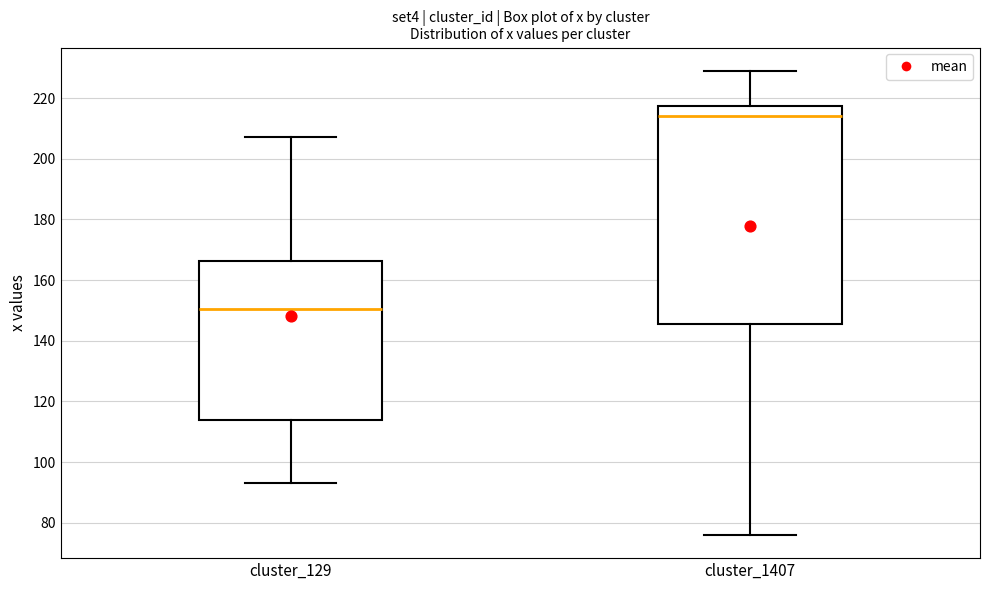

Where does the median line of the box for cluster_1407 sit on the y-axis? The values are not printed on the chart, so give them approximately, as read against the axis.

214